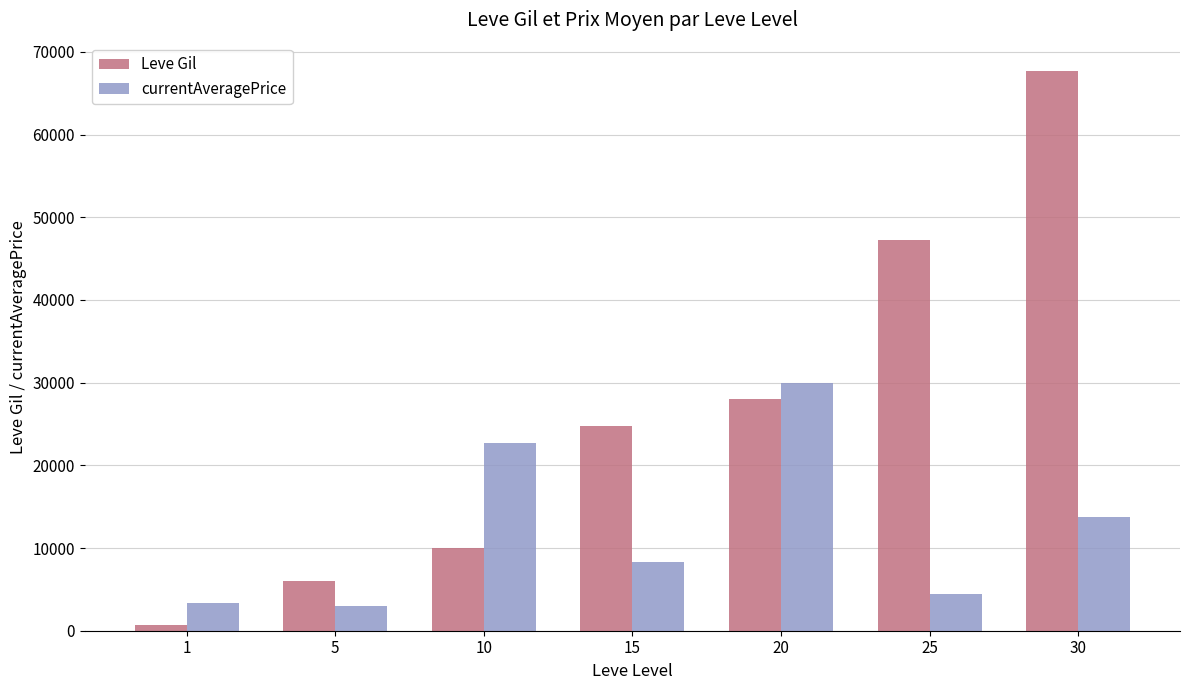

What is the total value across all series at 5?

9045